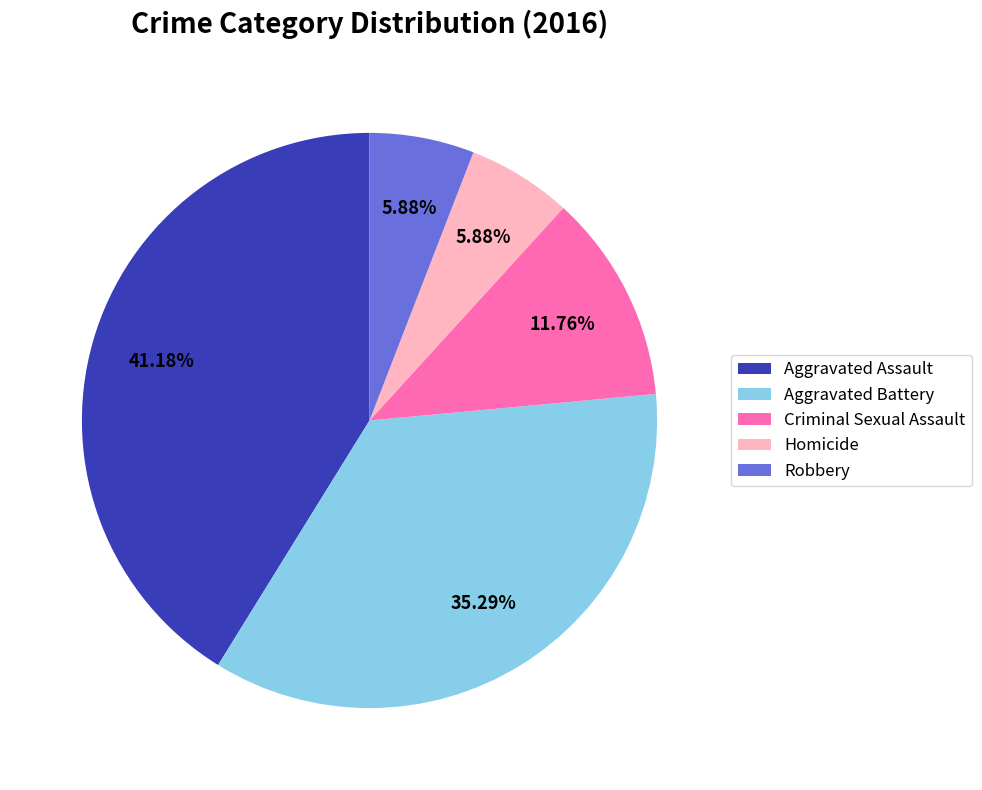

How many segments does this pie chart have?

5